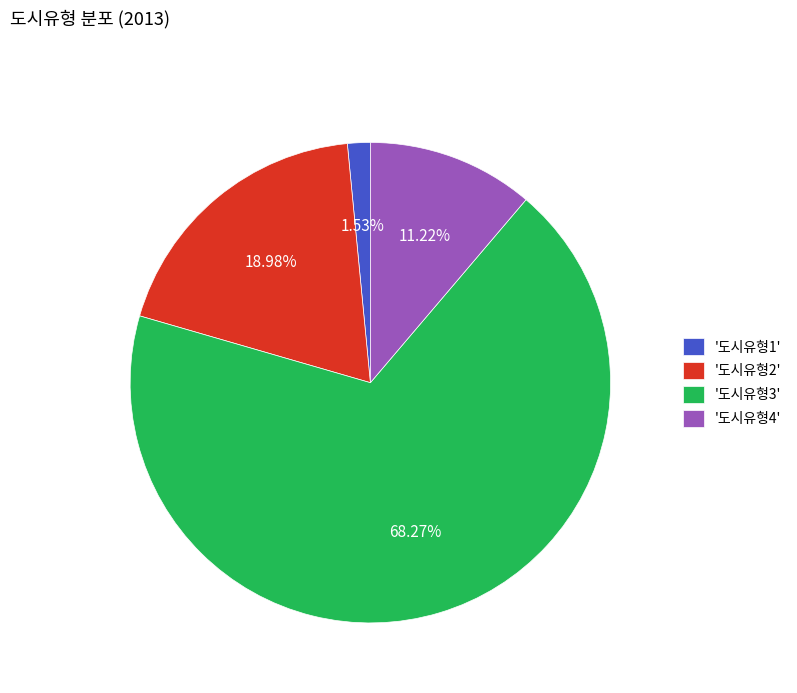

Rank the categories by value from highest to lowest.

'도시유형3', '도시유형2', '도시유형4', '도시유형1'